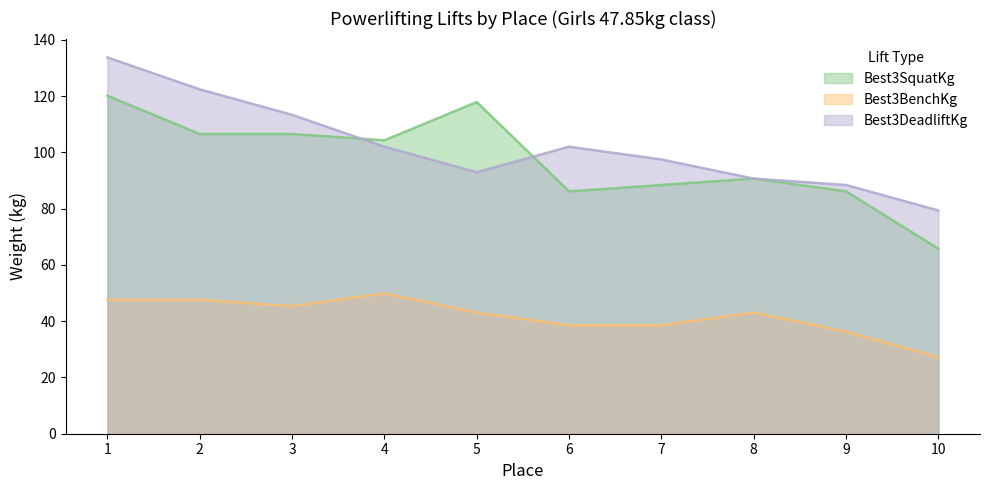

True or false: Best3BenchKg has a value of 68.3 at 6.

False